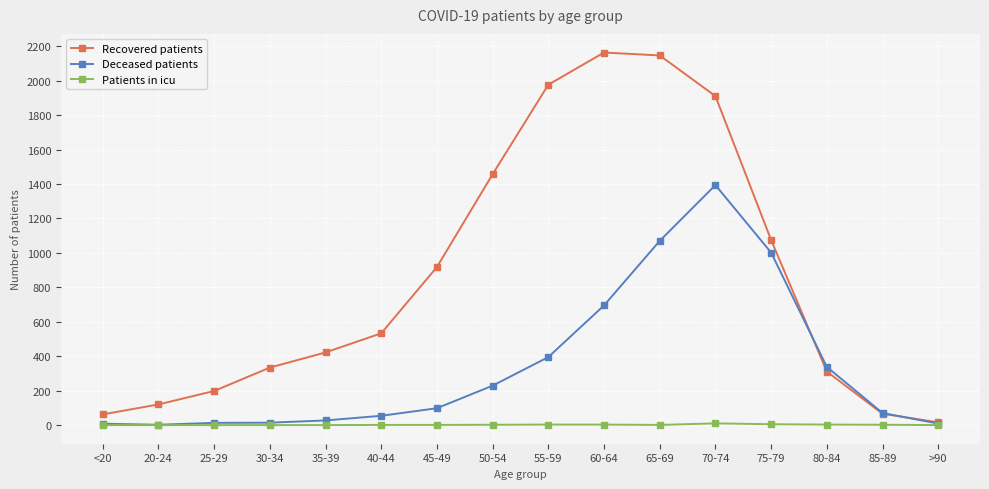

Which series changed the most between 40-44 and 75-79?

Deceased patients